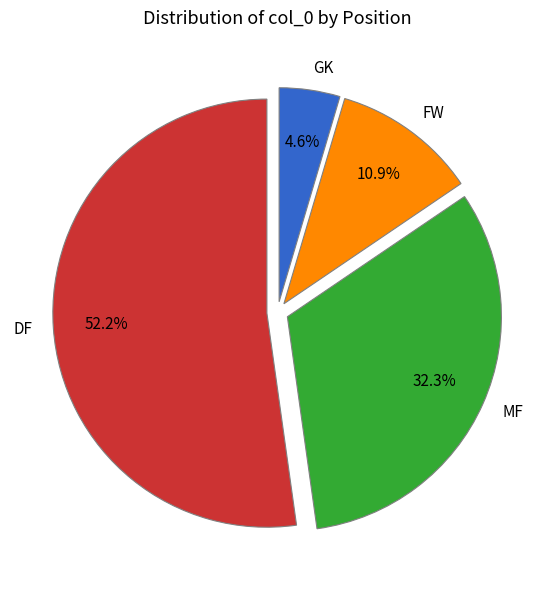

Rank the categories by value from highest to lowest.

DF, MF, FW, GK